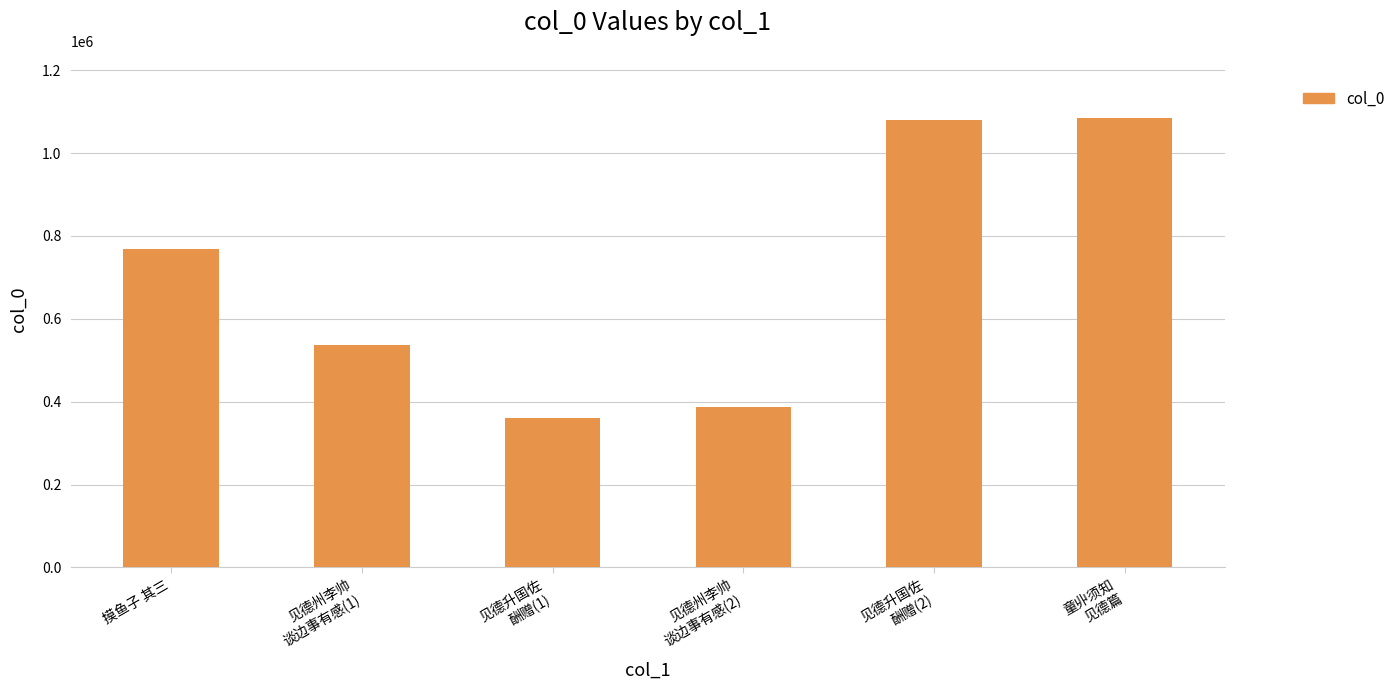

Is it true that the value at 童丱须知
见德篇 is 713727?

False